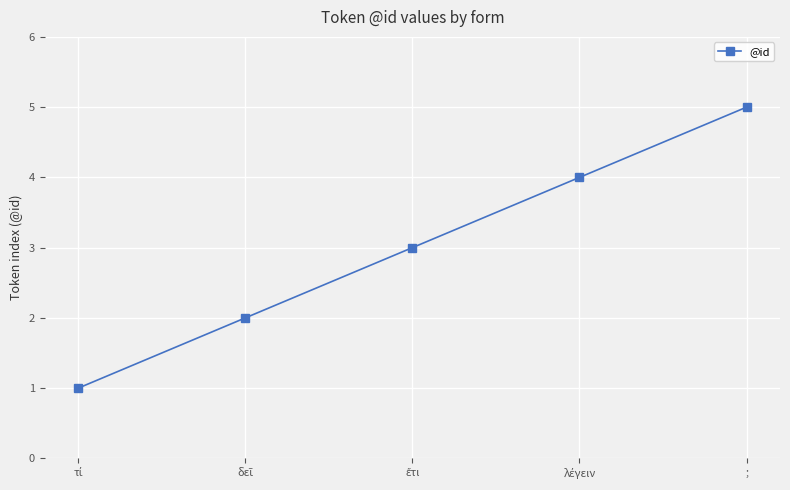

Is this an area chart (filled region under the line)?

No